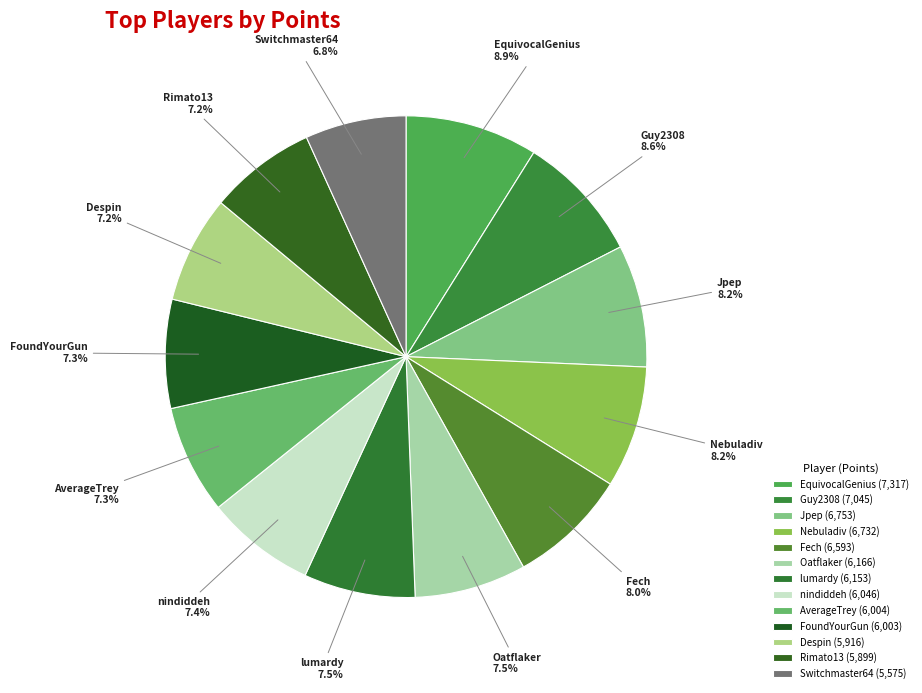

Does any single category account for the majority?

No